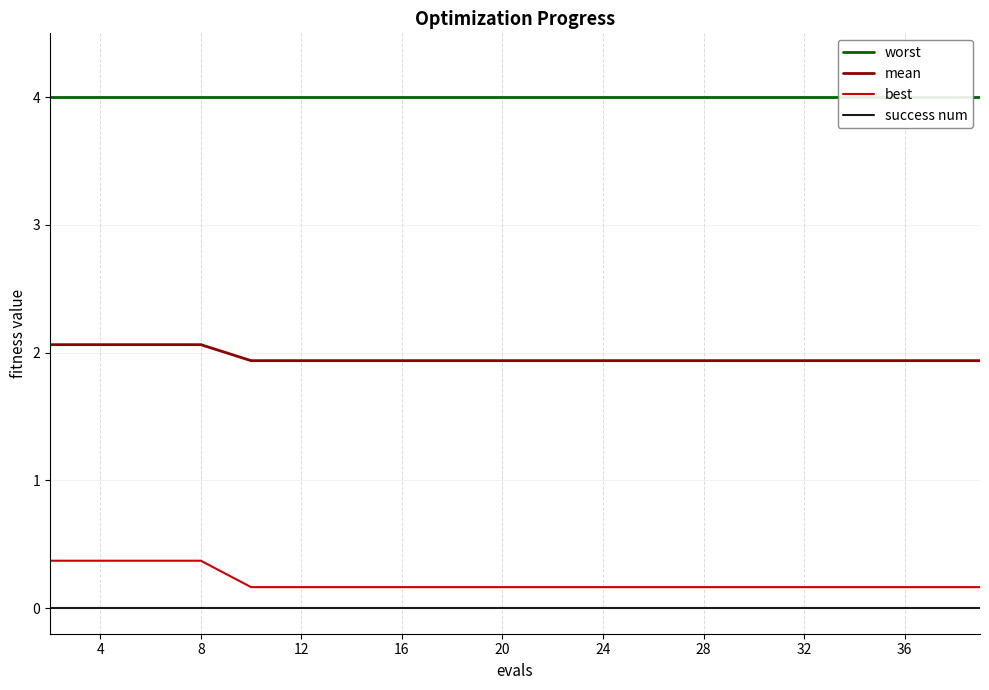

True or false: success num and best cross at least once.

False